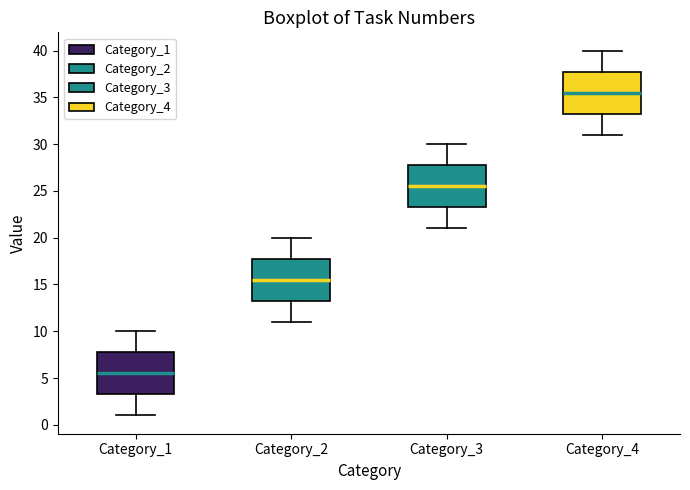

Reading left to right, transcribe this box plot: for each box, give where its median line is, the range the box spans, and where its two whiskers end, as read against the y-axis. The values are not printed on the chart, so give them approximately, as read against the axis.

Category_1: median 5.5, box 3.5 to 8.0, whiskers 1.0 to 10.0
Category_2: median 15.5, box 13.5 to 18.0, whiskers 11.0 to 20.0
Category_3: median 25.5, box 23.5 to 28.0, whiskers 21.0 to 30.0
Category_4: median 35.5, box 33.5 to 38.0, whiskers 31.0 to 40.0